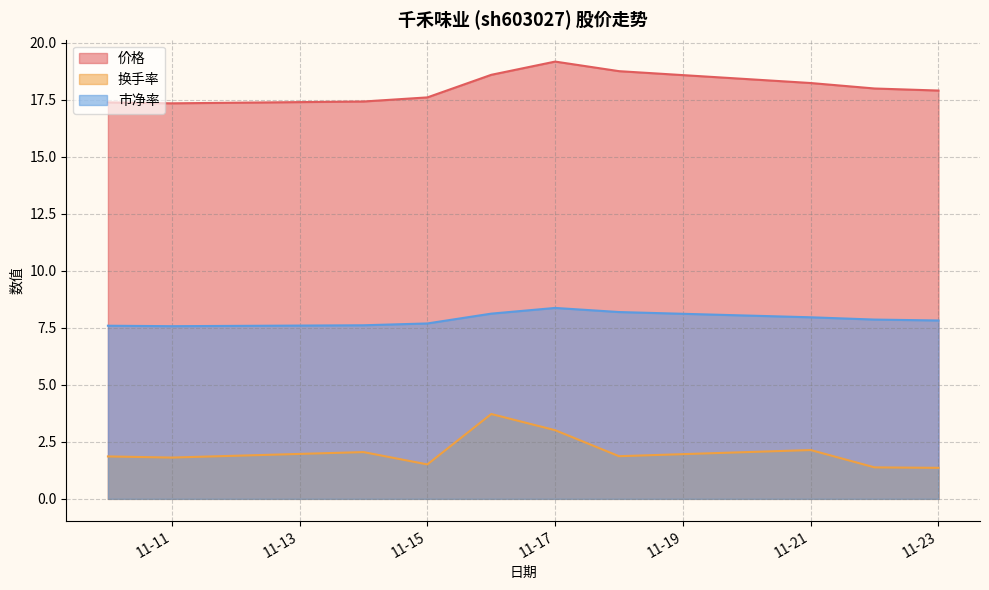

Reading left to right, extract all data points from this chart.

价格: 17.4	17.3	17.4	17.6	18.6	19.2	18.8	18.2	18.0	17.9
换手率: 1.9	1.8	2.0	1.5	3.7	3.0	1.9	2.1	1.4	1.4
市净率: 7.6	7.6	7.6	7.7	8.1	8.4	8.2	8.0	7.9	7.8